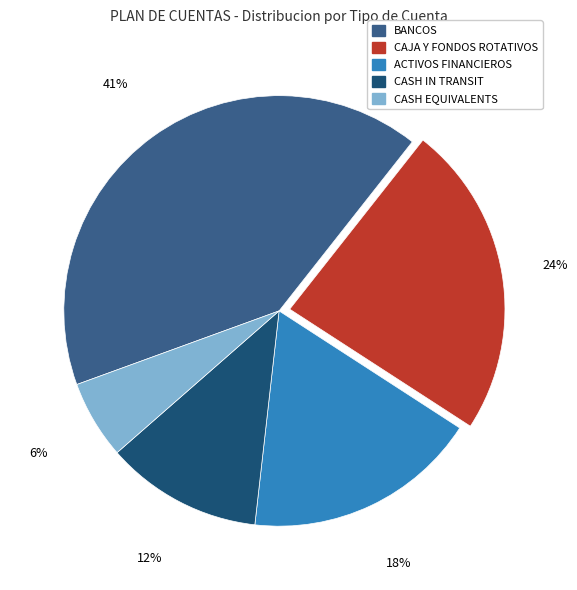

Which slice is the smallest?

CASH EQUIVALENTS